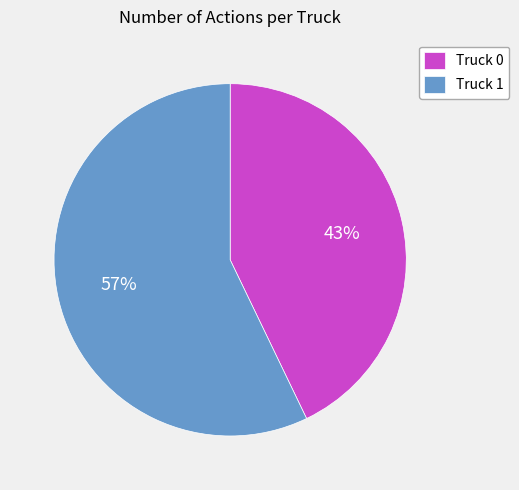

To the nearest percent, what is the average slice percentage?

50%